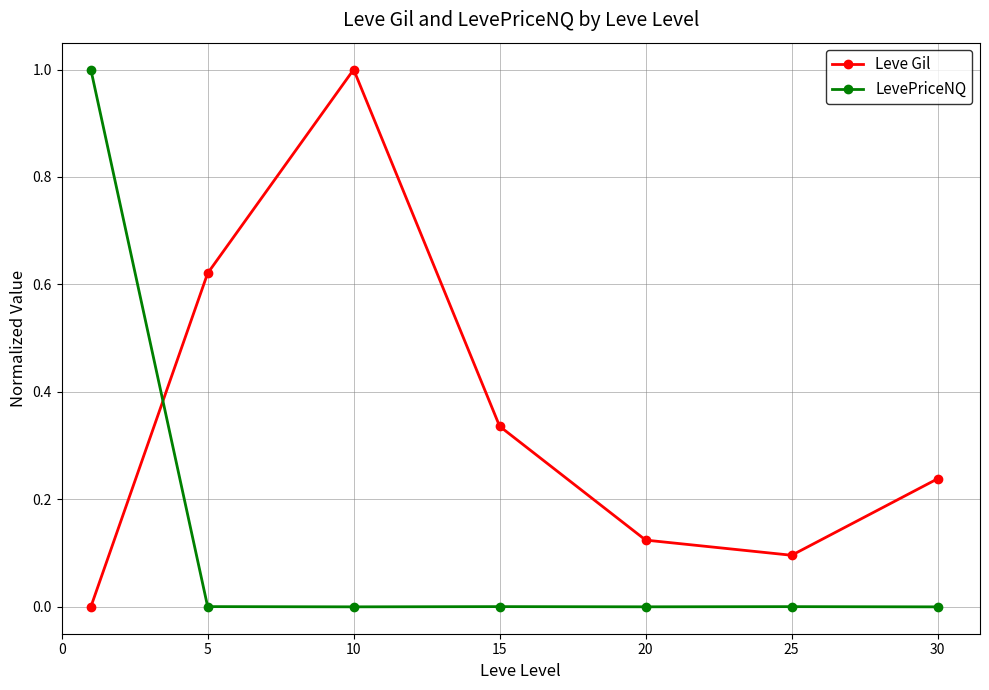

Count the number of categories in the chart.

7